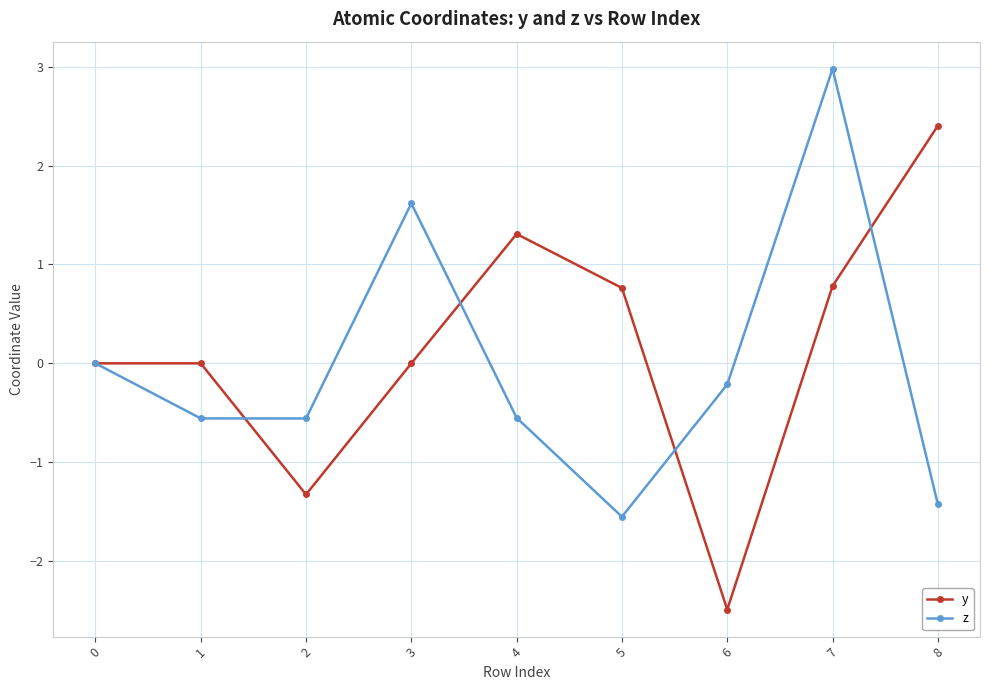

Which label corresponds to the largest value in the chart?

7